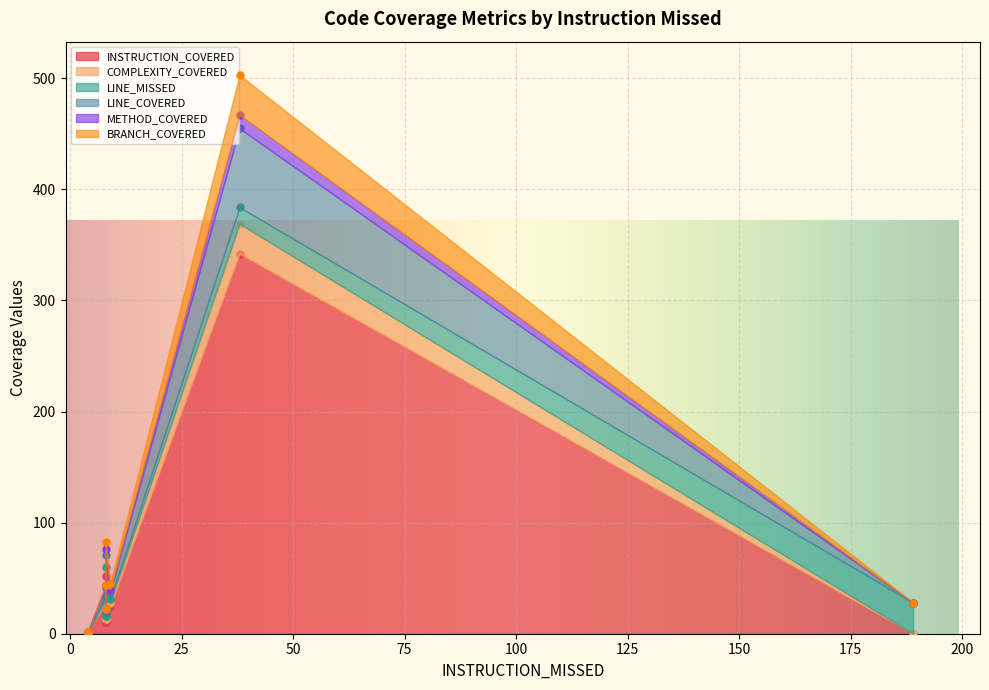

How many lines are shown in the chart?

6